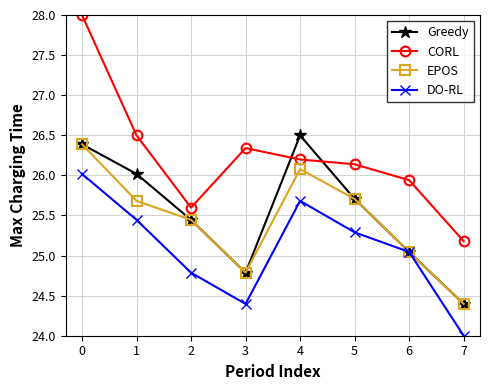

What is the highest value of the EPOS series?

26.4